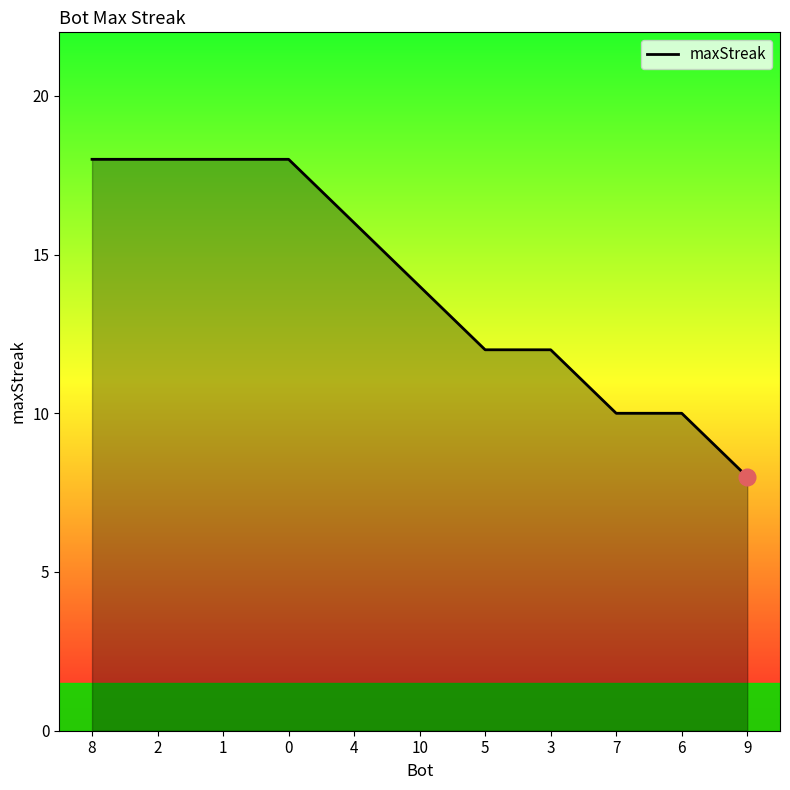

How many series are shown in this chart?

1